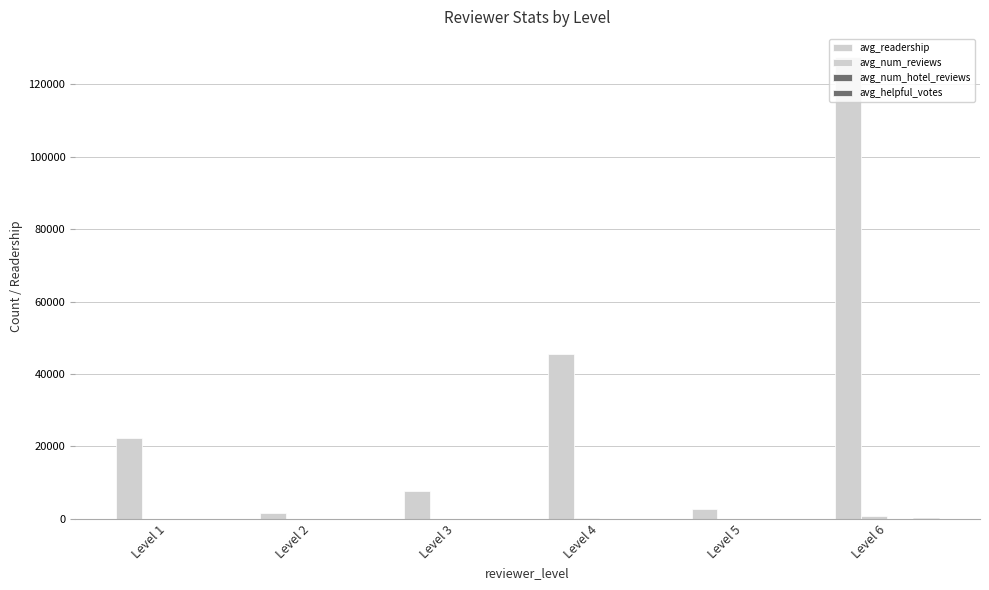

What is the average value of the avg_helpful_votes series?

46